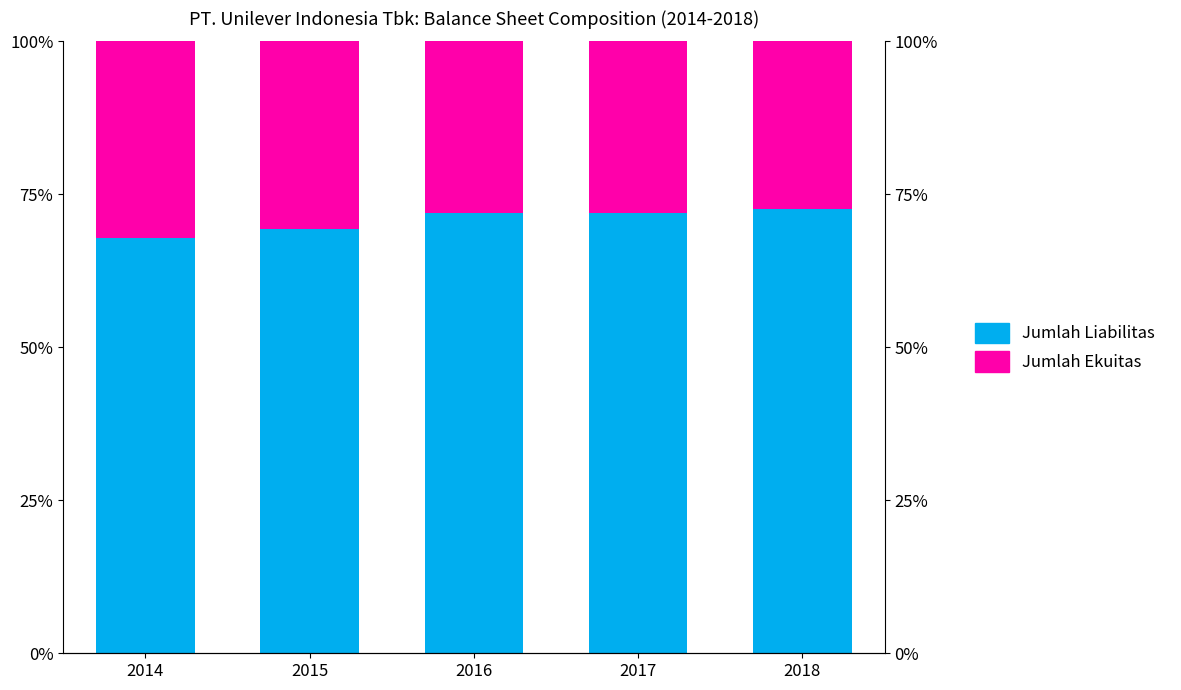

What is the highest value of the Jumlah Ekuitas series?

32.2